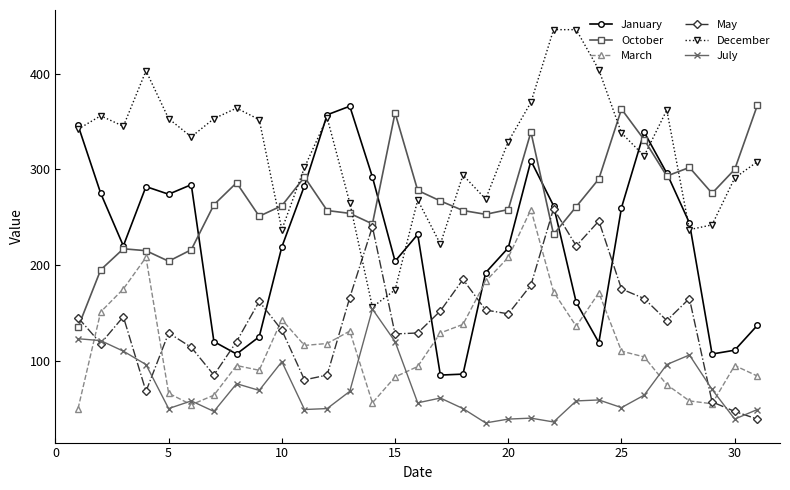

True or false: May and December intersect in this chart.

True